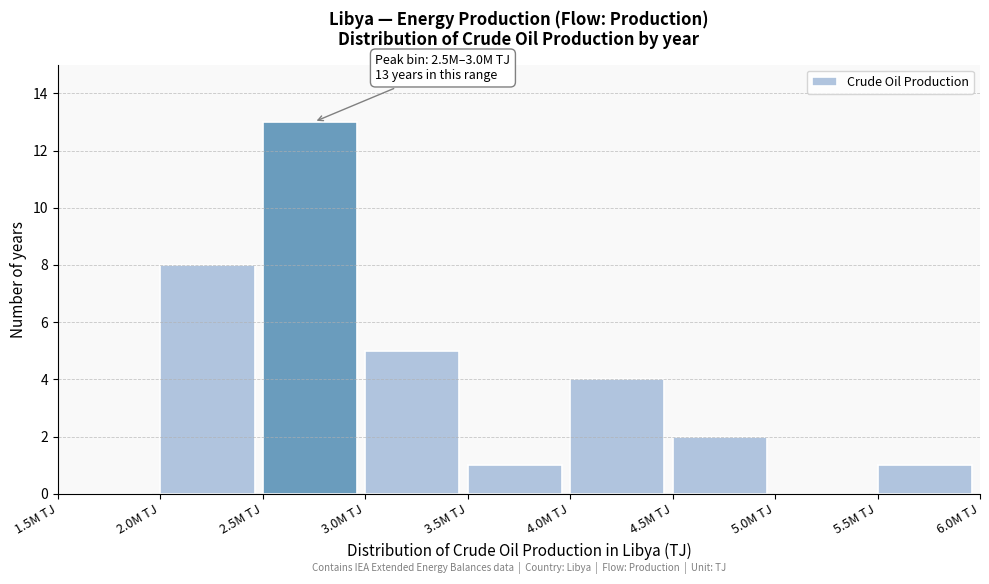

Reading right to left, extract all data points from this chart.

5.5M TJ=1	5.0M TJ=0	4.5M TJ=2	4.0M TJ=4	3.5M TJ=1	3.0M TJ=5	2.5M TJ=13	2.0M TJ=8	1.5M TJ=0